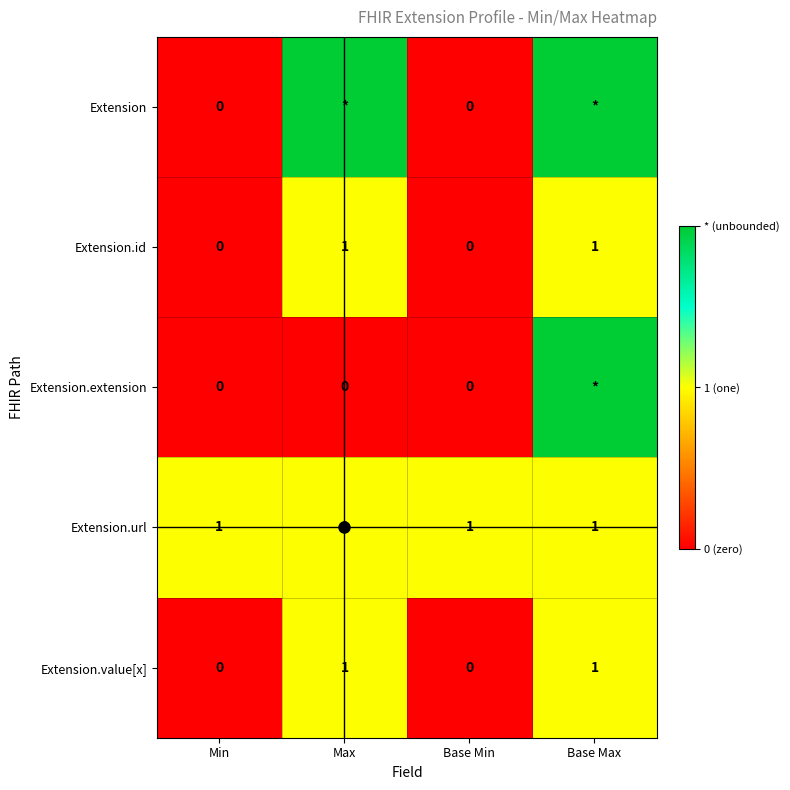

Which series has the widest spread of values?

Extension